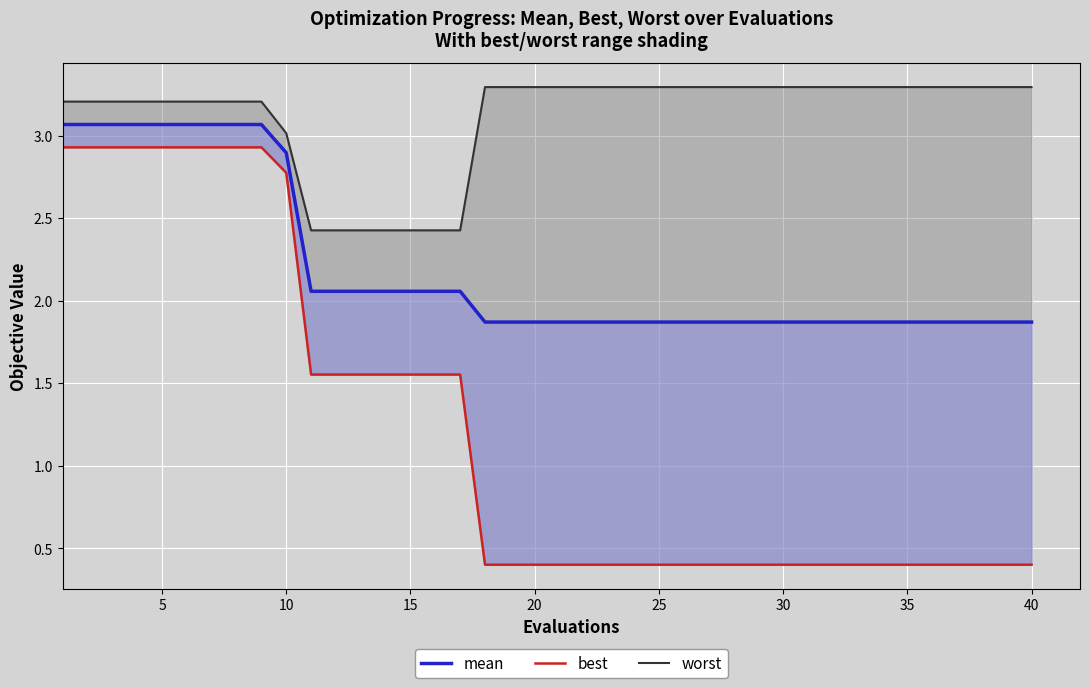

What is the value of the best point at the 7th from the left?

2.9